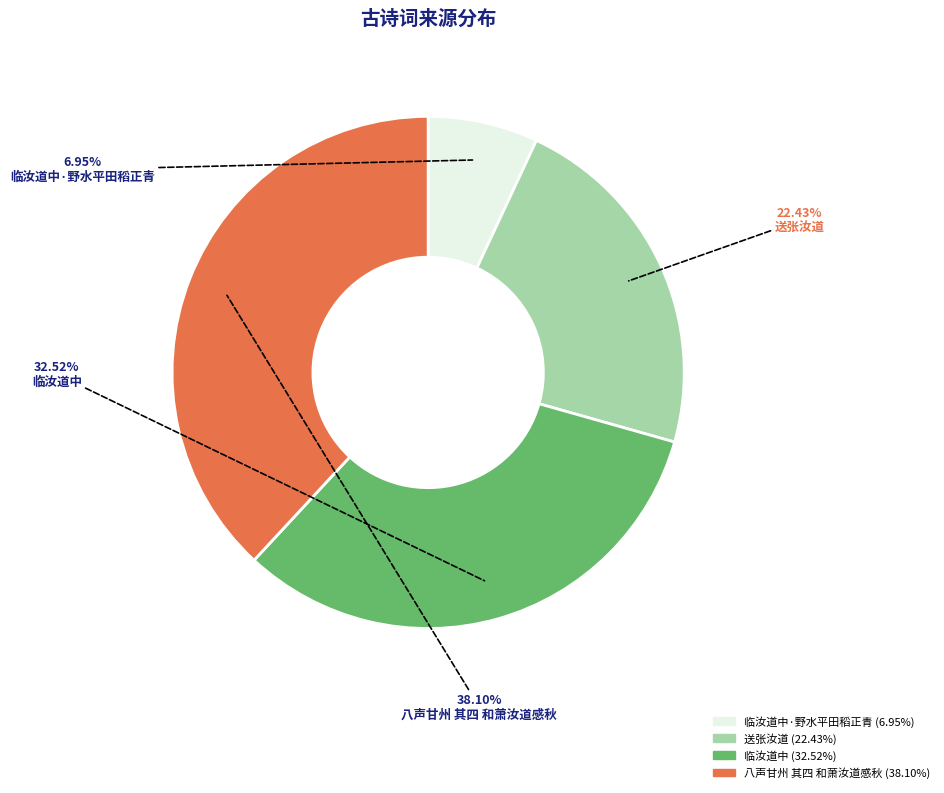

Is there a majority slice in this chart?

No